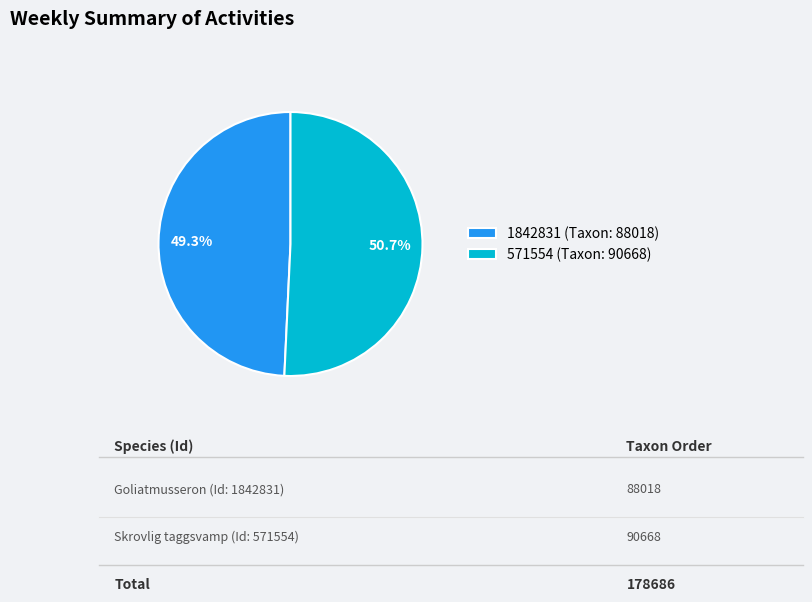

Is there a majority slice in this chart?

Yes